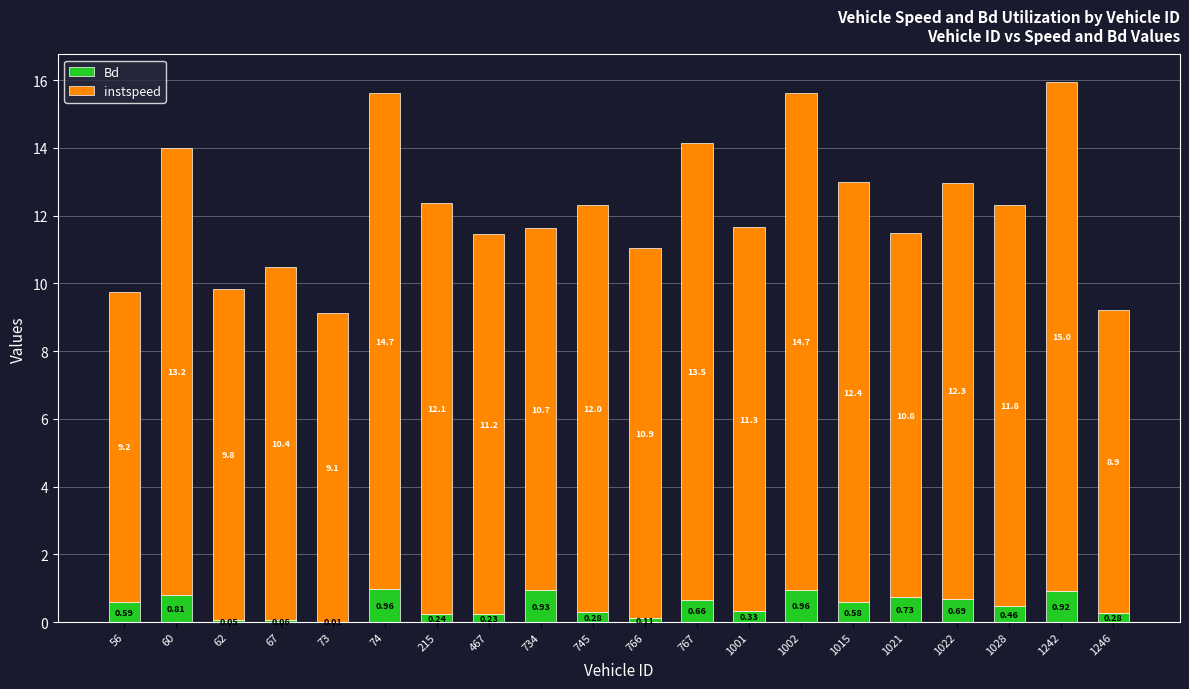

At which category is the sum across all series the highest?

1242